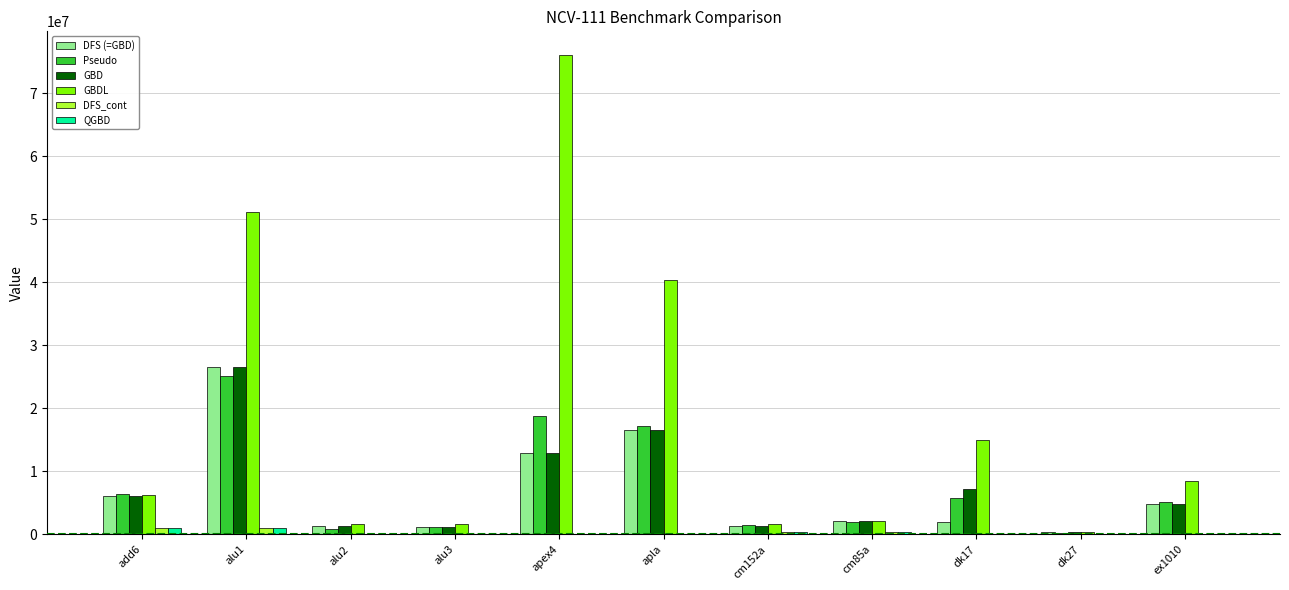

At which label is GBDL closest to 38159041?

apla